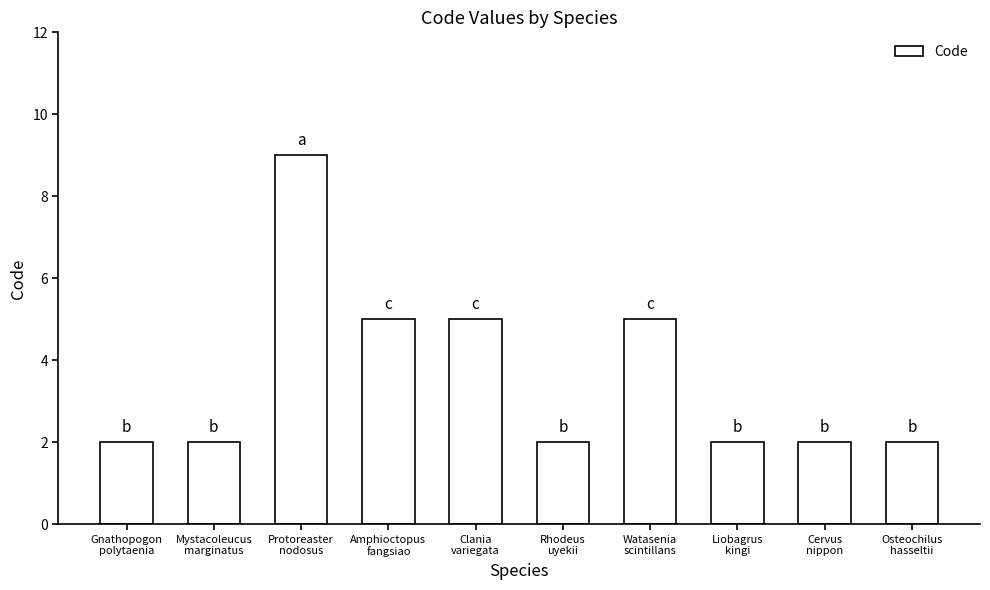

Reading left to right, what are all the values shown in this chart?

Gnathopogon
polytaenia=2	Mystacoleucus
marginatus=2	Protoreaster
nodosus=9	Amphioctopus
fangsiao=5	Clania
variegata=5	Rhodeus
uyekii=2	Watasenia
scintillans=5	Liobagrus
kingi=2	Cervus
nippon=2	Osteochilus
hasseltii=2